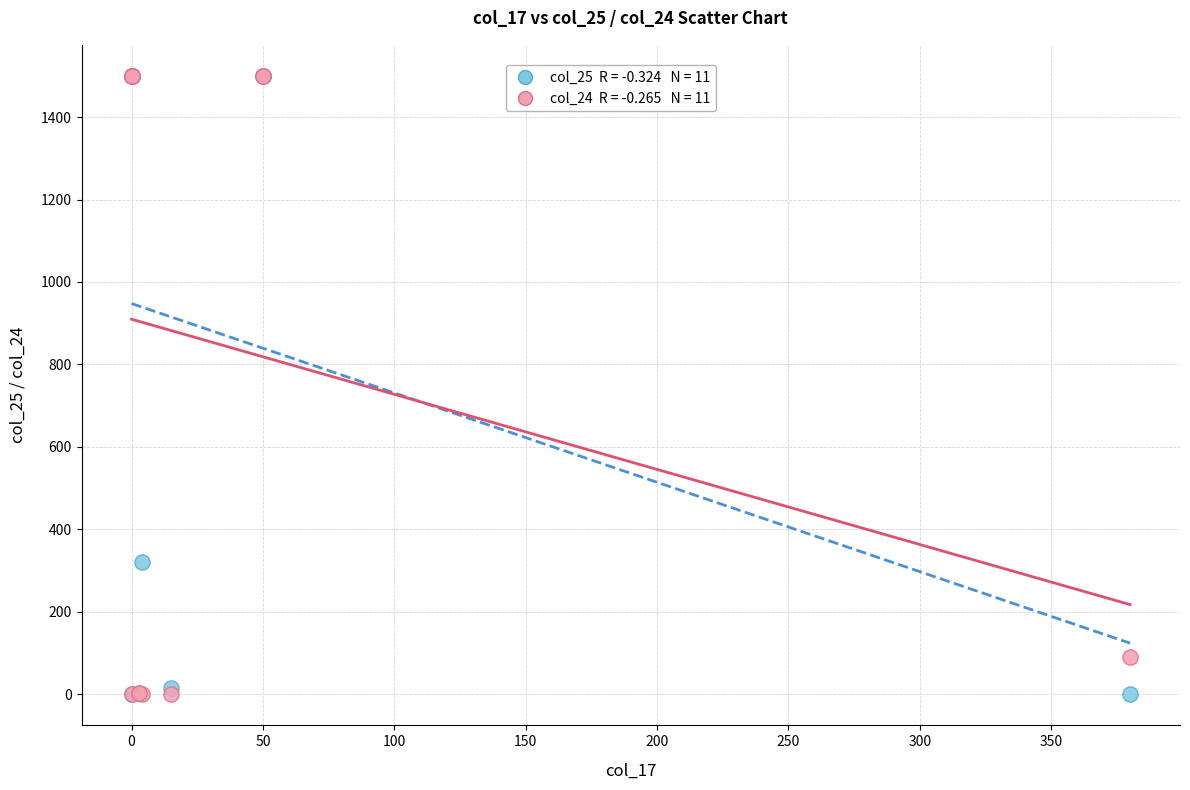

Across all series, what Y value is closest to 750?

320